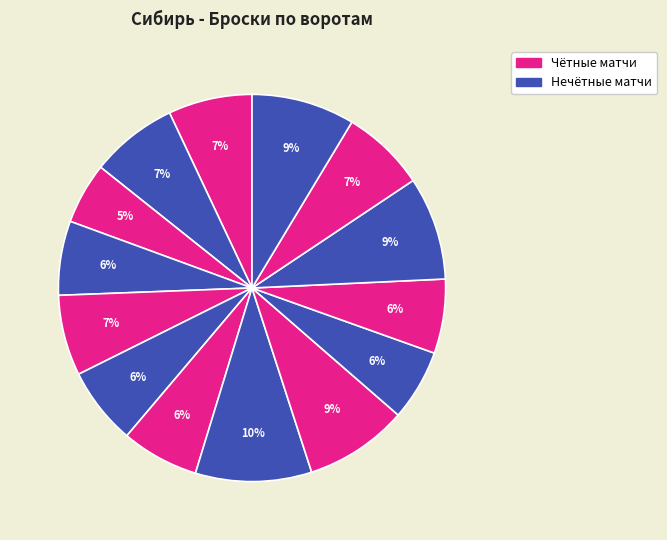

How many segments does this pie chart have?

14